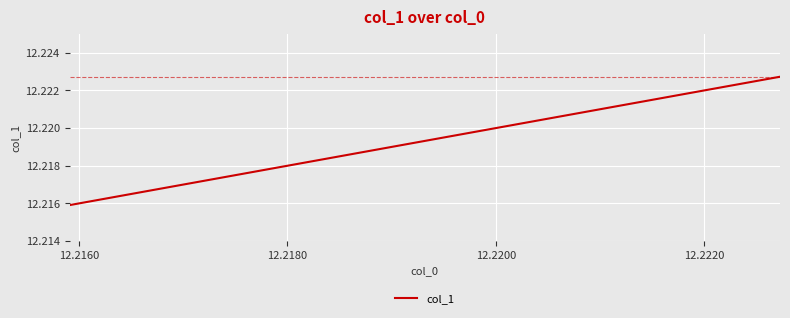

How many values are between 12 and 13?

4